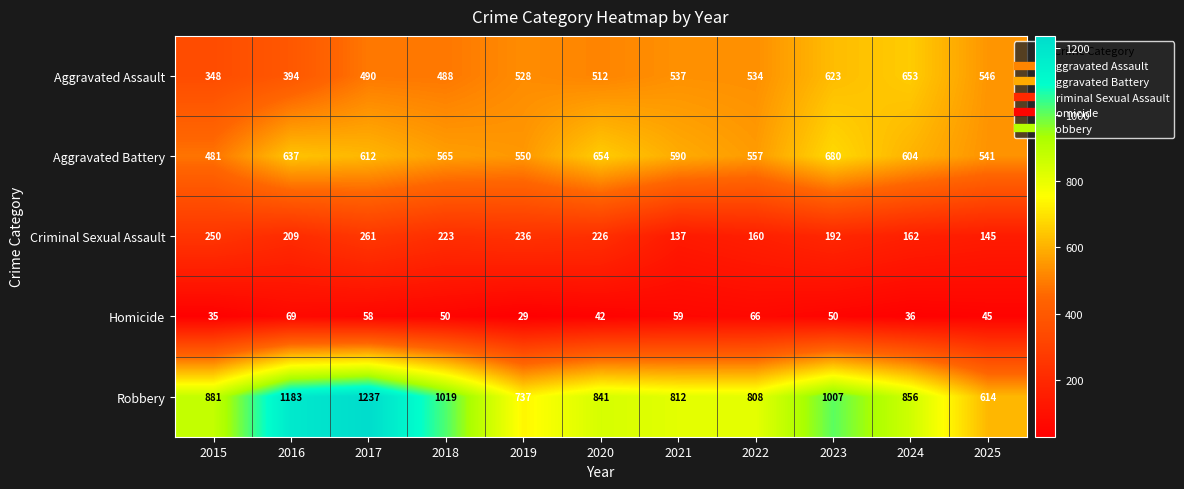

Is it true that Robbery equals 614 at 2025?

True